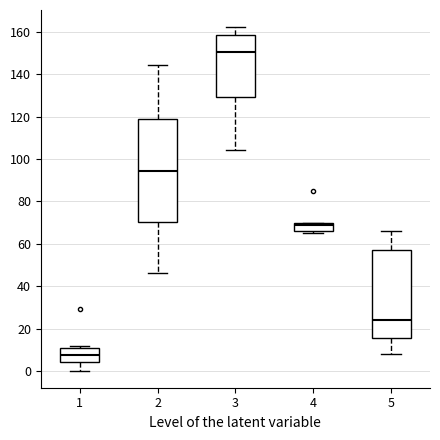

Where does the lower whisker of the box at x = 1 end on the y-axis? The values are not printed on the chart, so give them approximately, as read against the axis.

0